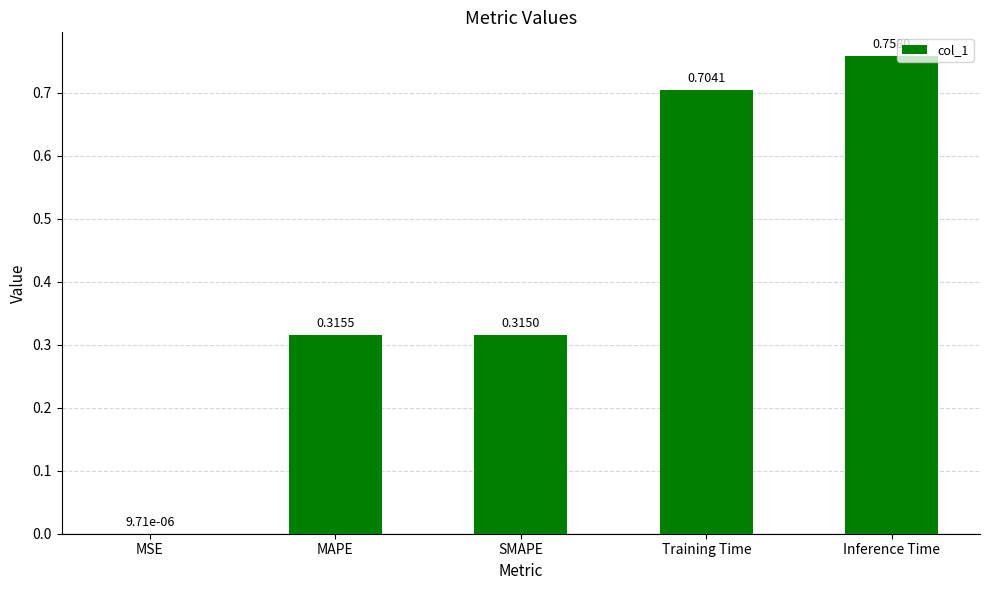

True or false: the data shows 1.3 at Inference Time.

False